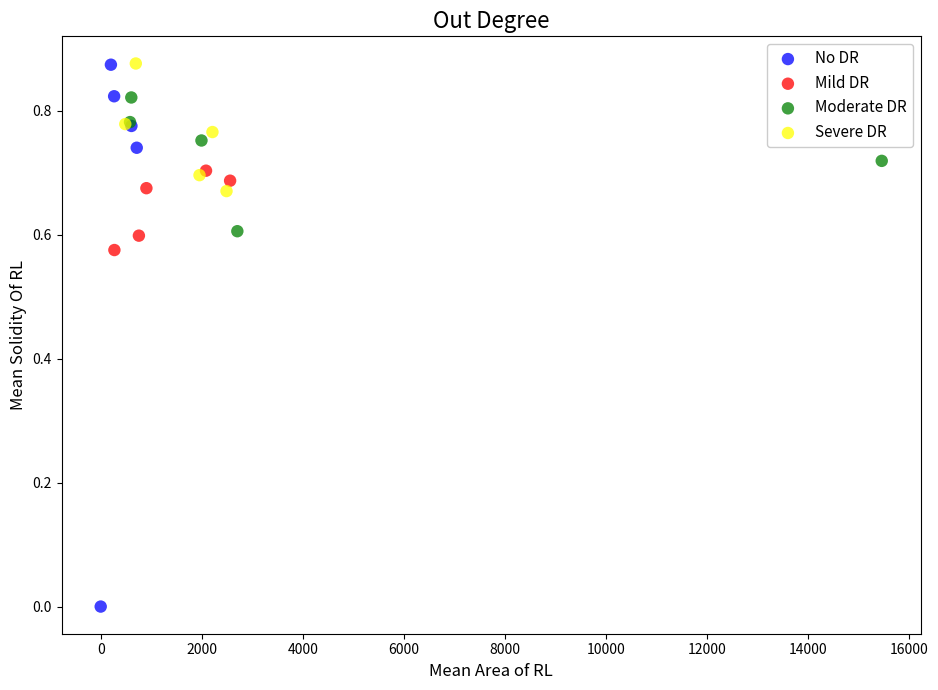

Which series reaches the minimum Y coordinate?

No DR